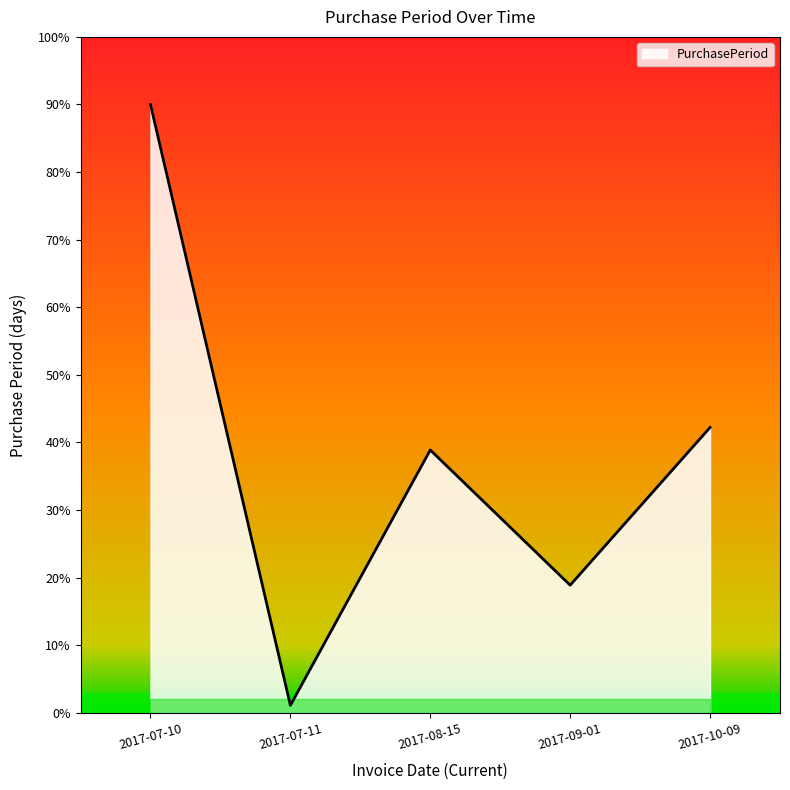

What value does the data have at 2017-10-09?

42.2